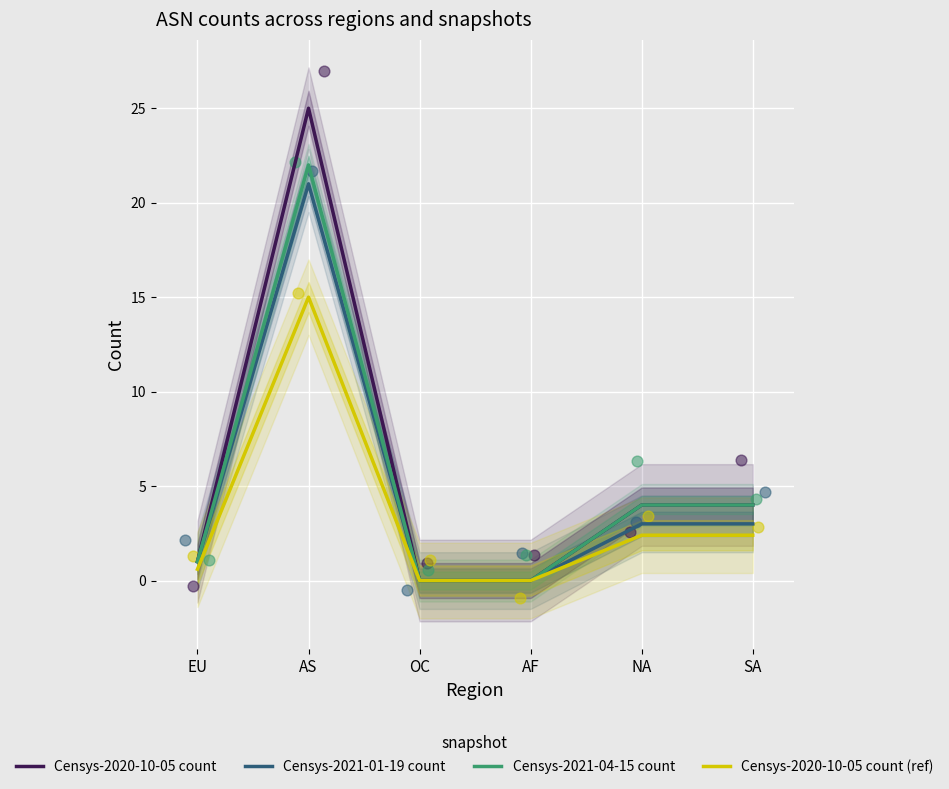

Which series reaches the maximum Y coordinate?

Censys-2020-10-05 count